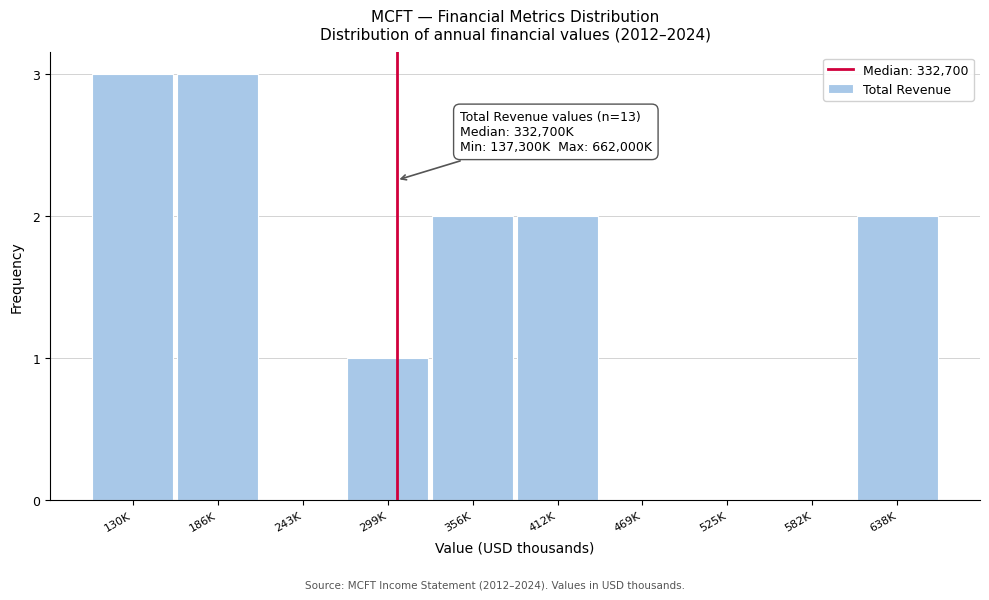

Reading left to right, transcribe all the data shown in this chart.

130K=3	186K=3	243K=0	299K=1	356K=2	412K=2	469K=0	525K=0	582K=0	638K=2